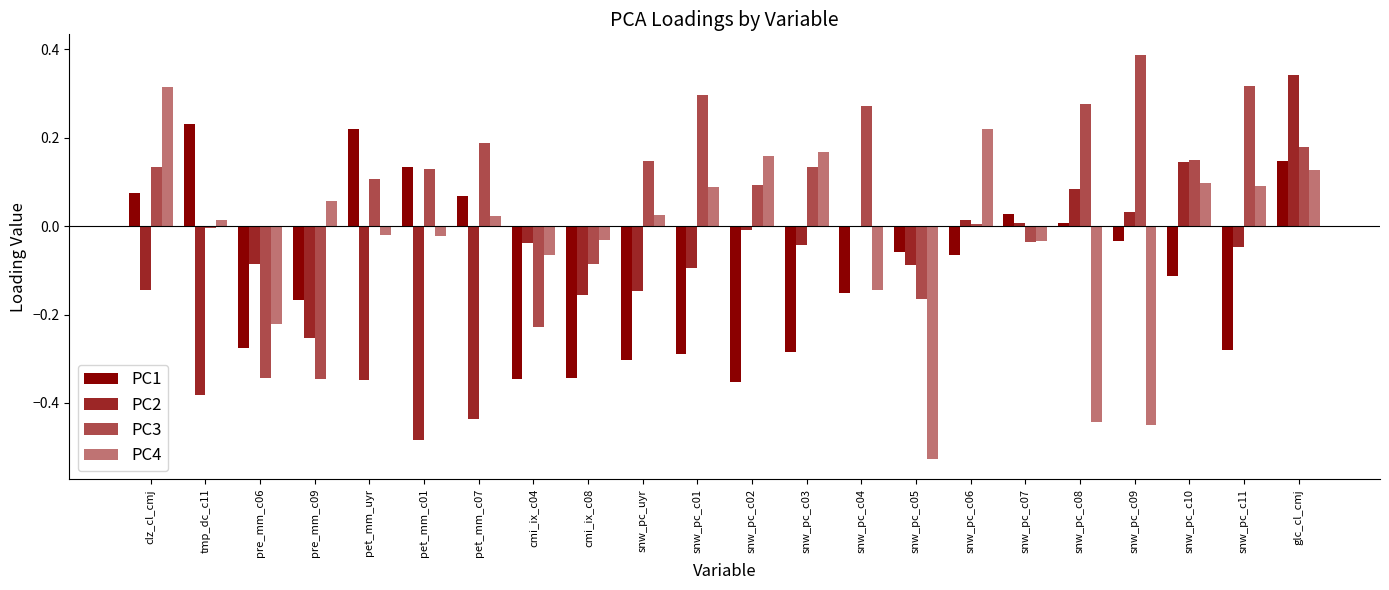

What is the lowest value of the PC3 series?

-0.3